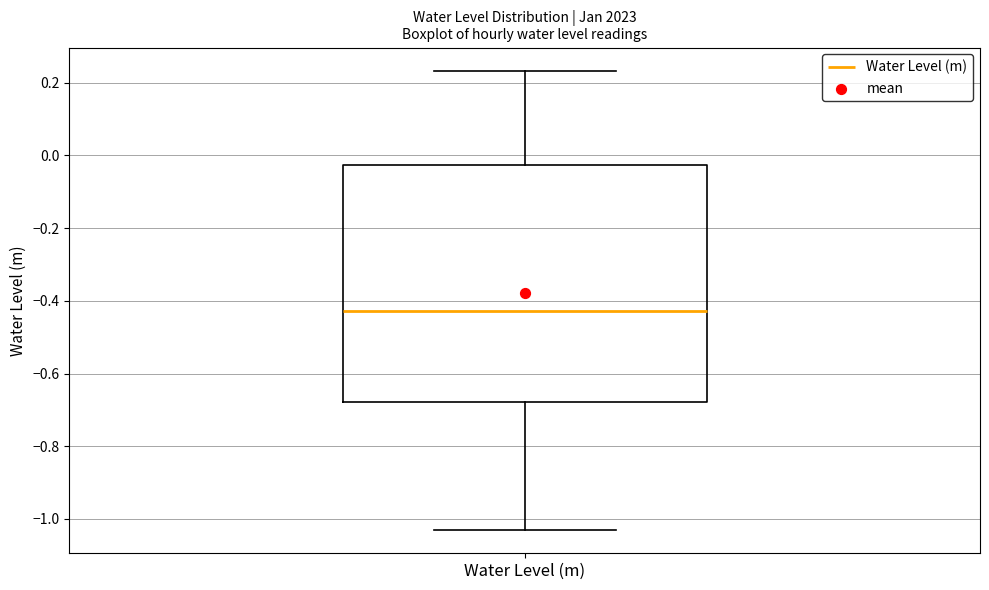

Read this box plot against the y-axis: the position of the median line, the range covered by the box, and the ends of both whiskers. The values are not printed on the chart, so give them approximately, as read against the axis.

median -0.42, box -0.68 to -0.02, whiskers -1.04 to 0.24